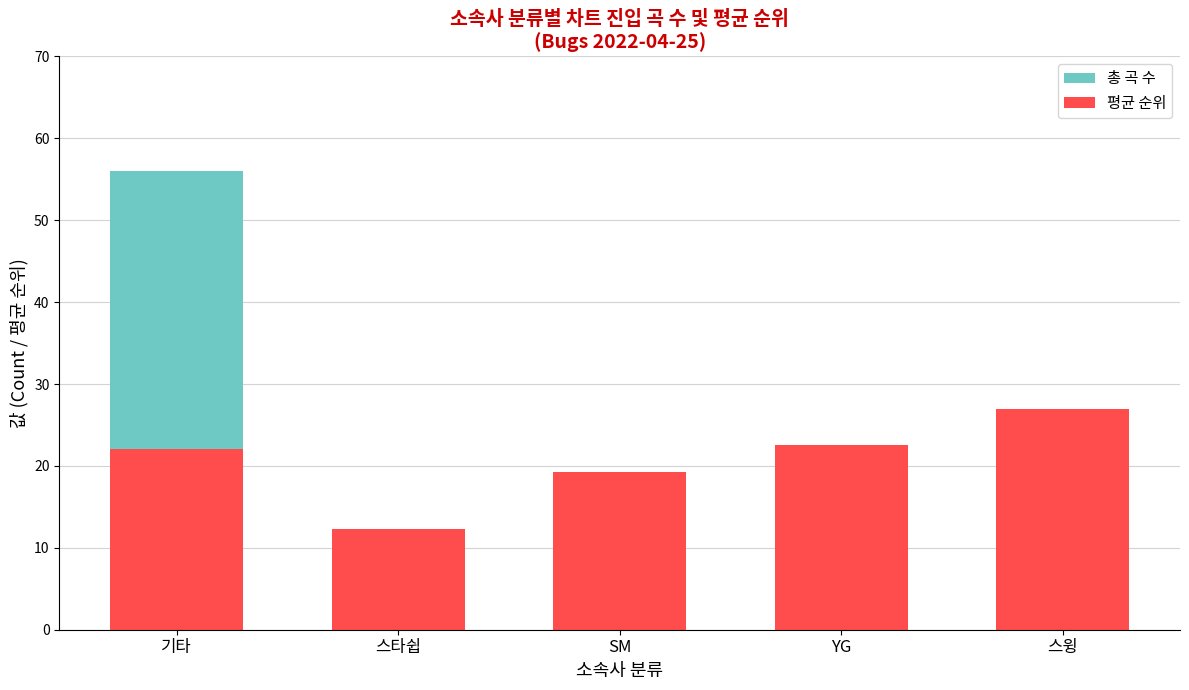

Where does the 평균 순위 series first go above 22?

기타